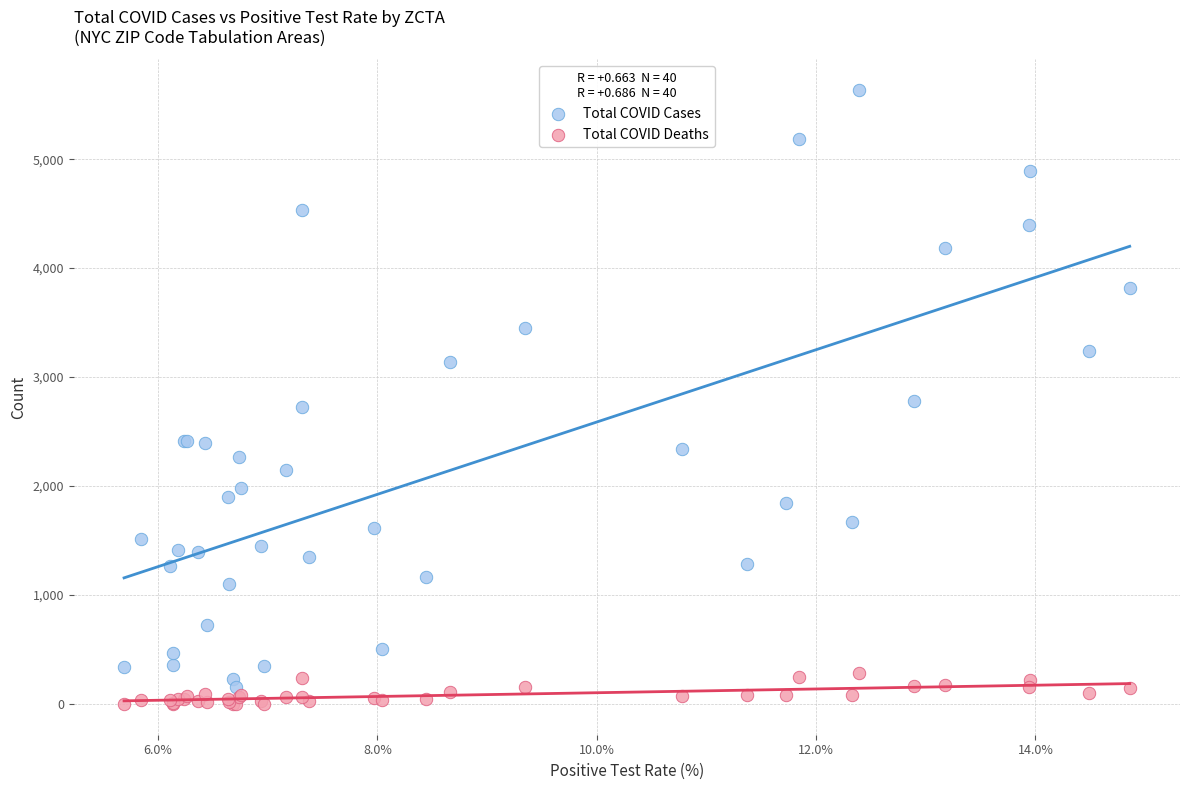

Which series reaches the maximum Y coordinate?

Total COVID Cases